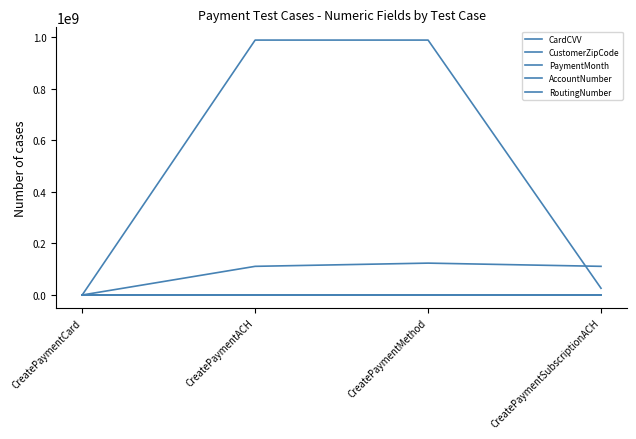

Is this an area chart (filled region under the line)?

No